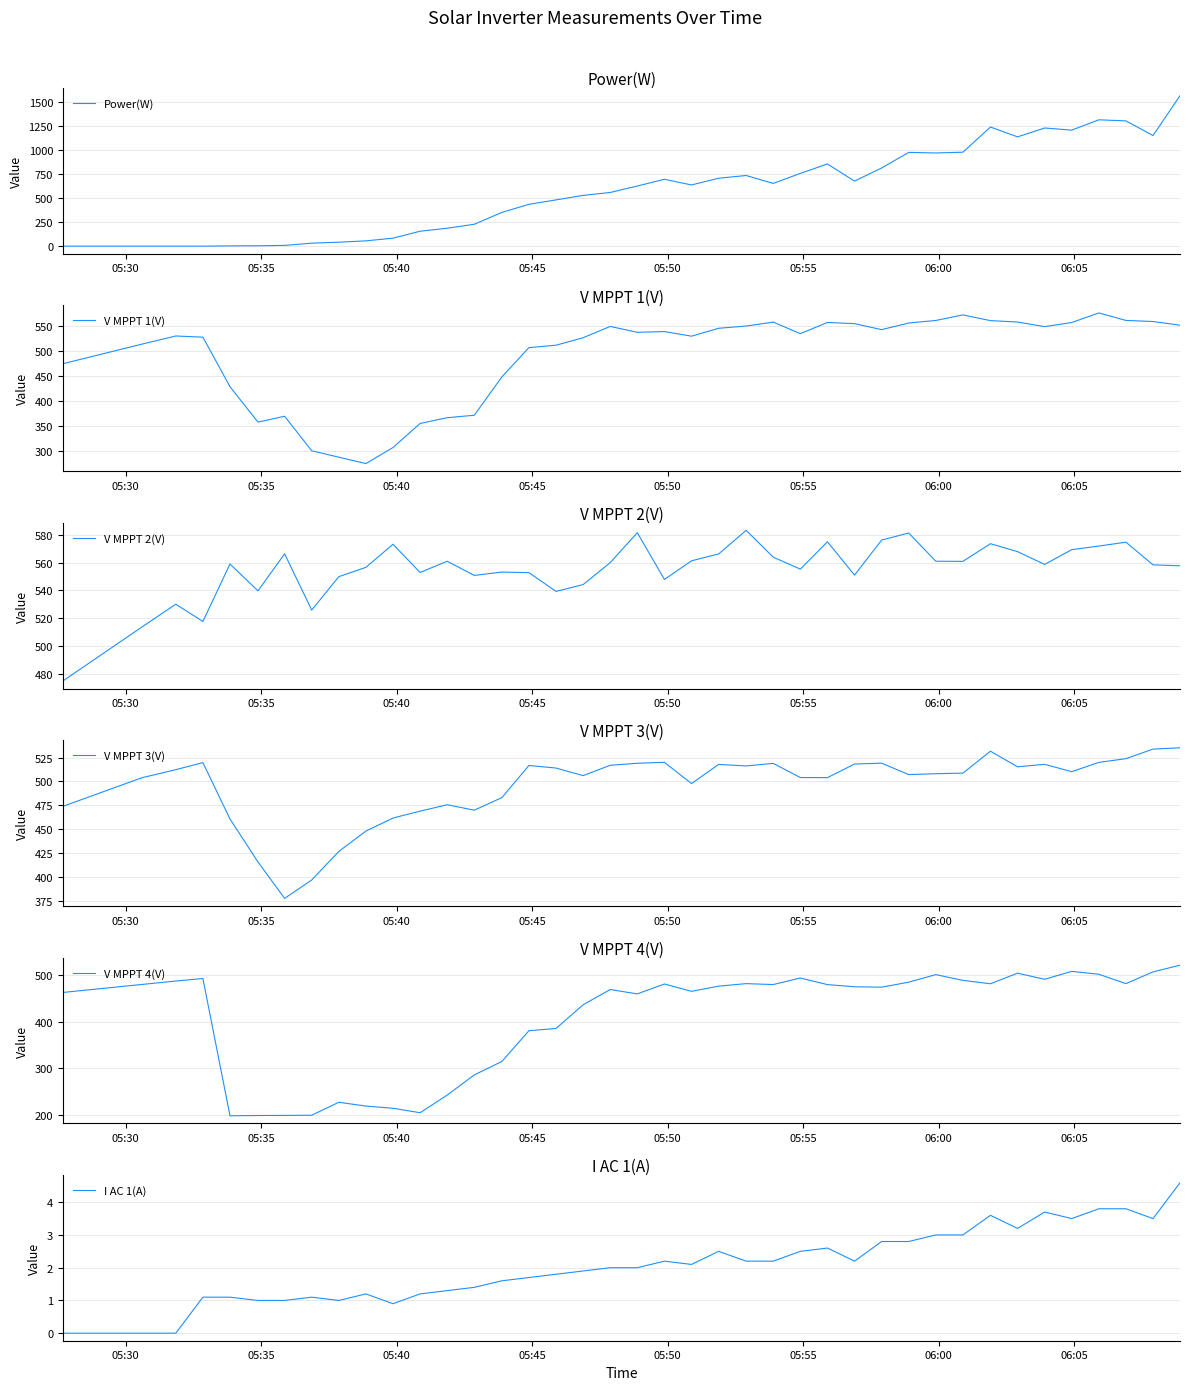

How many positive values does the Power(W) series have?

36